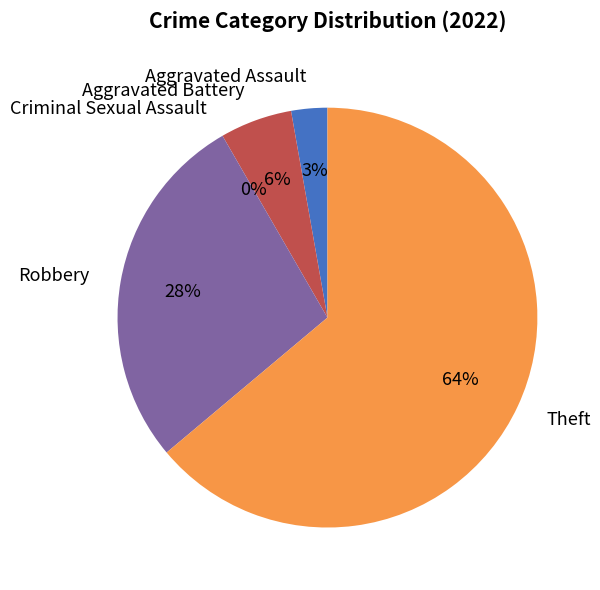

Between Aggravated Assault and Robbery, which is larger?

Robbery